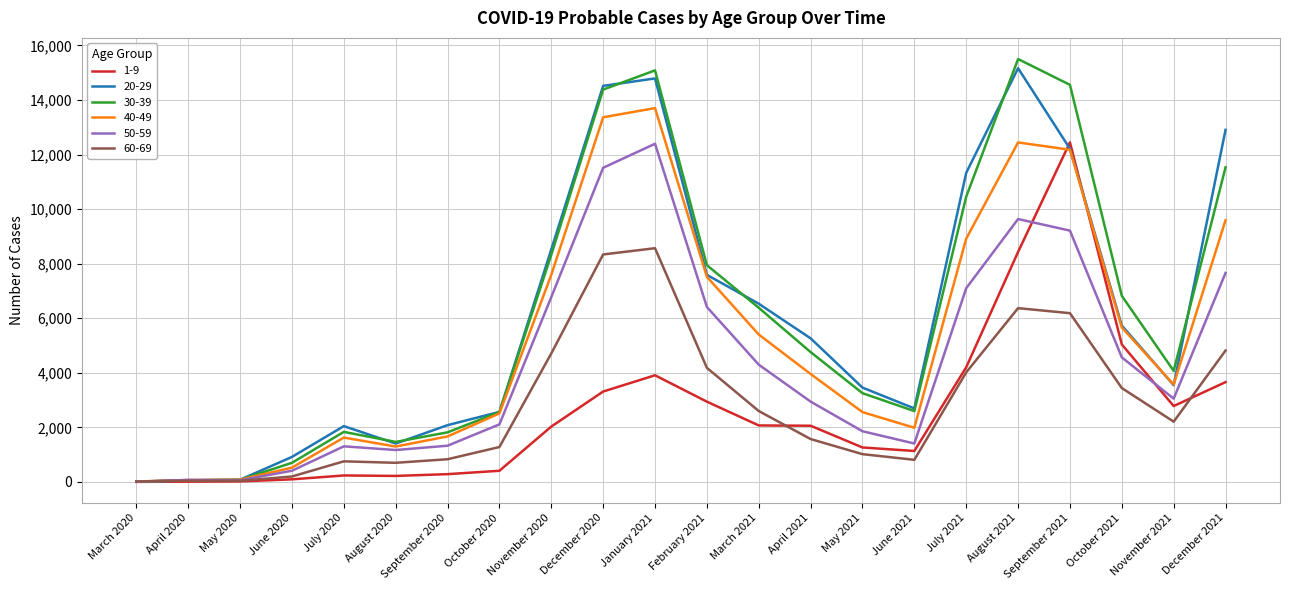

True or false: 60-69 has more than 1 points higher than both neighbors.

True